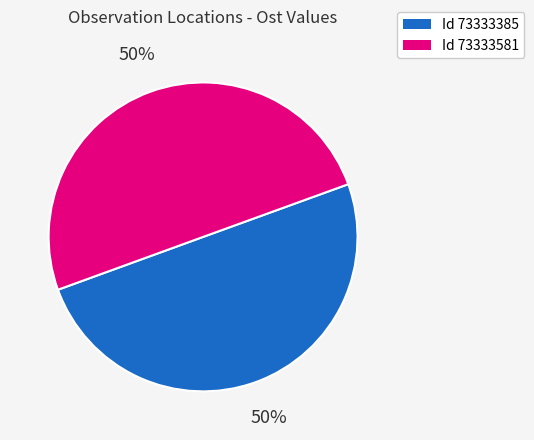

To the nearest percent, what is the average slice percentage?

50%